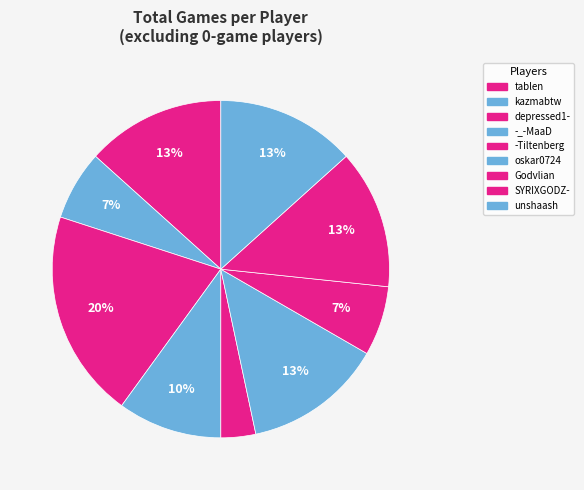

Count the number of slices in the pie.

9